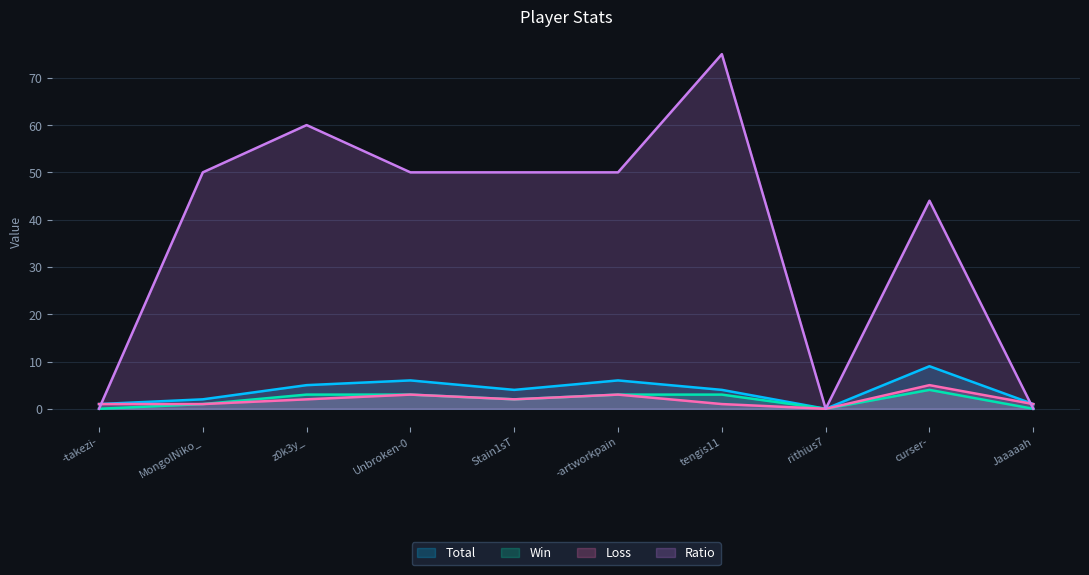

True or false: Loss has more than 2 interior local peaks.

True